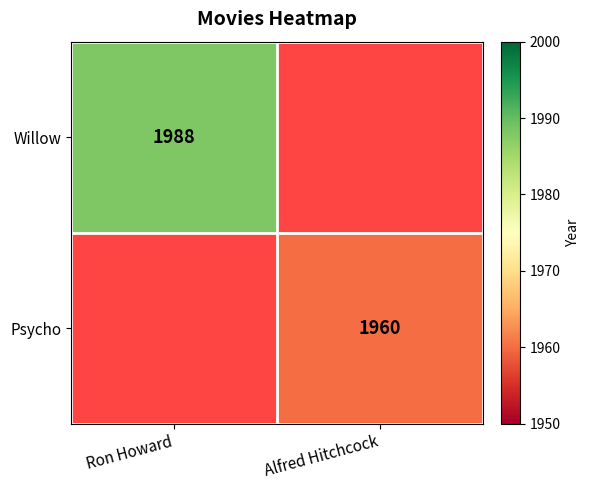

The Psycho series shows 1960 at Alfred Hitchcock. True or false?

True